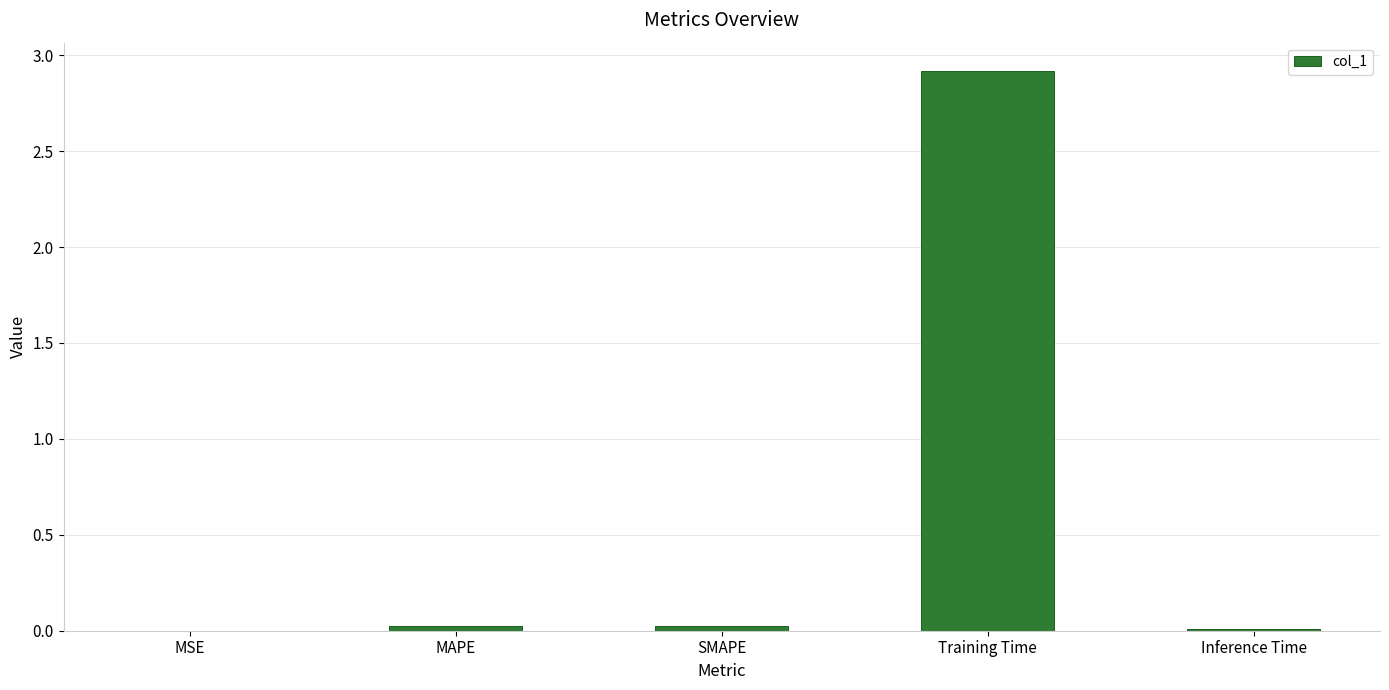

Which label corresponds to the largest value in the chart?

Training Time